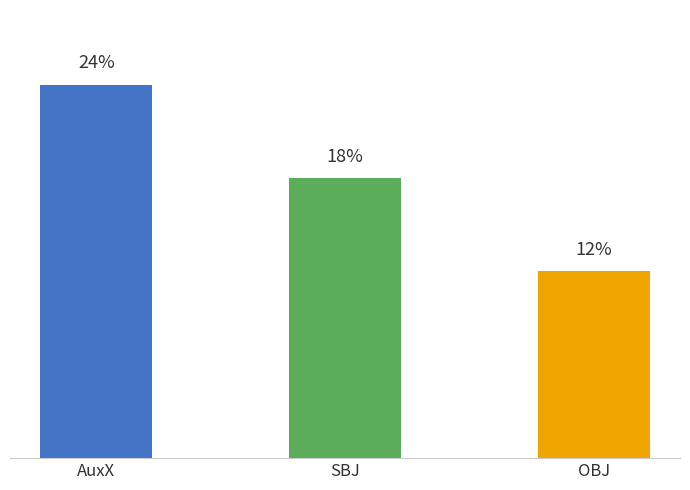

Between OBJ and AuxX, which is larger?

AuxX